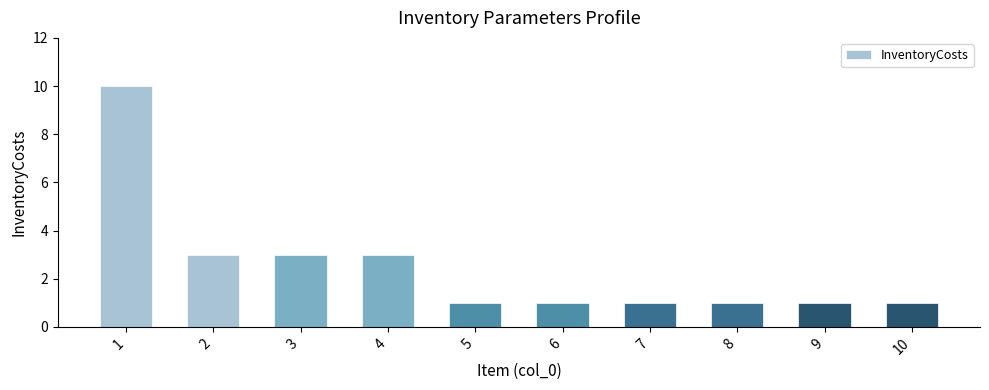

What is the change in value from 3 to 5?

-2